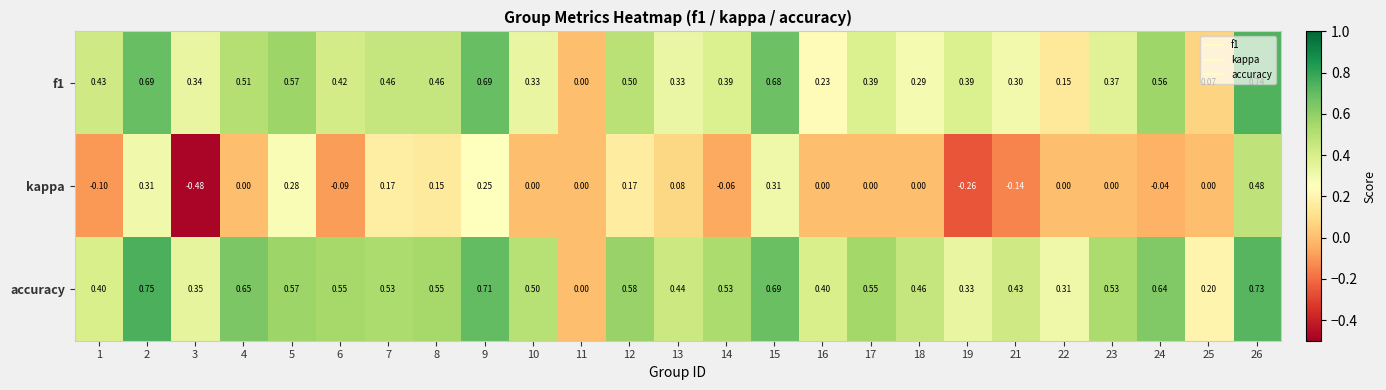

Which label corresponds to the largest value in the chart?

2